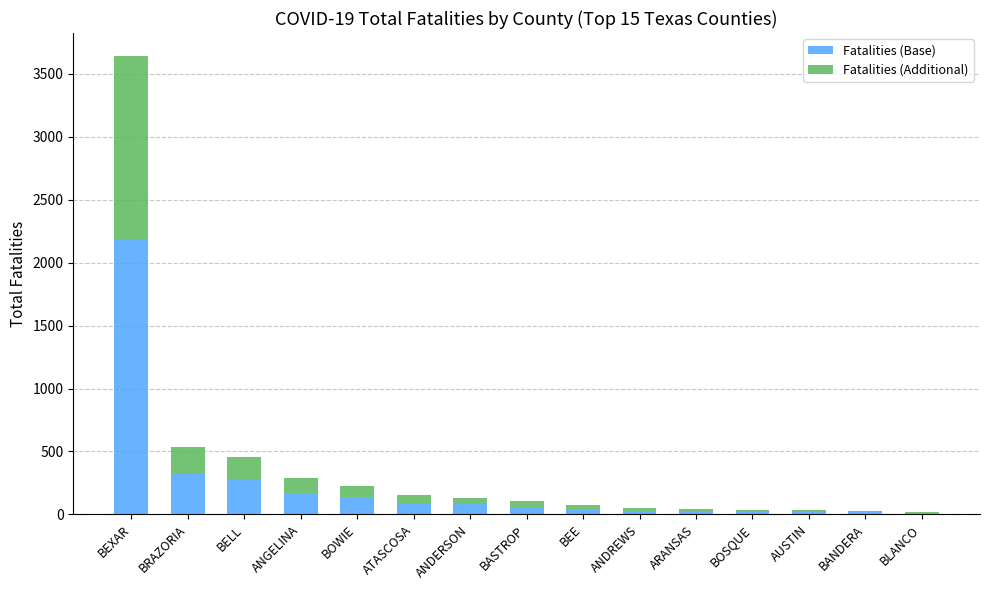

At which category is the sum across all series the highest?

BEXAR